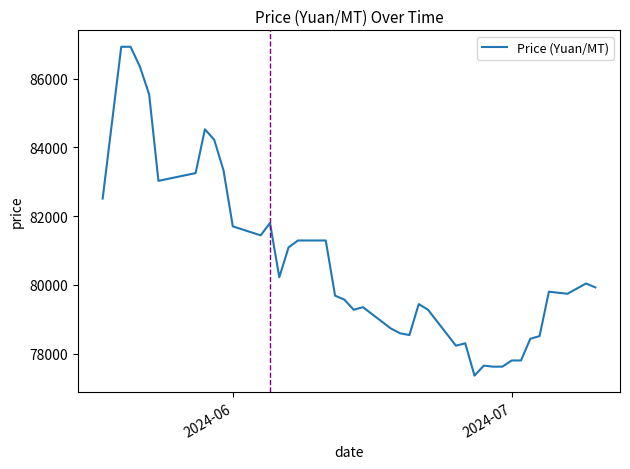

What is the difference between the maximum and minimum values?

9565